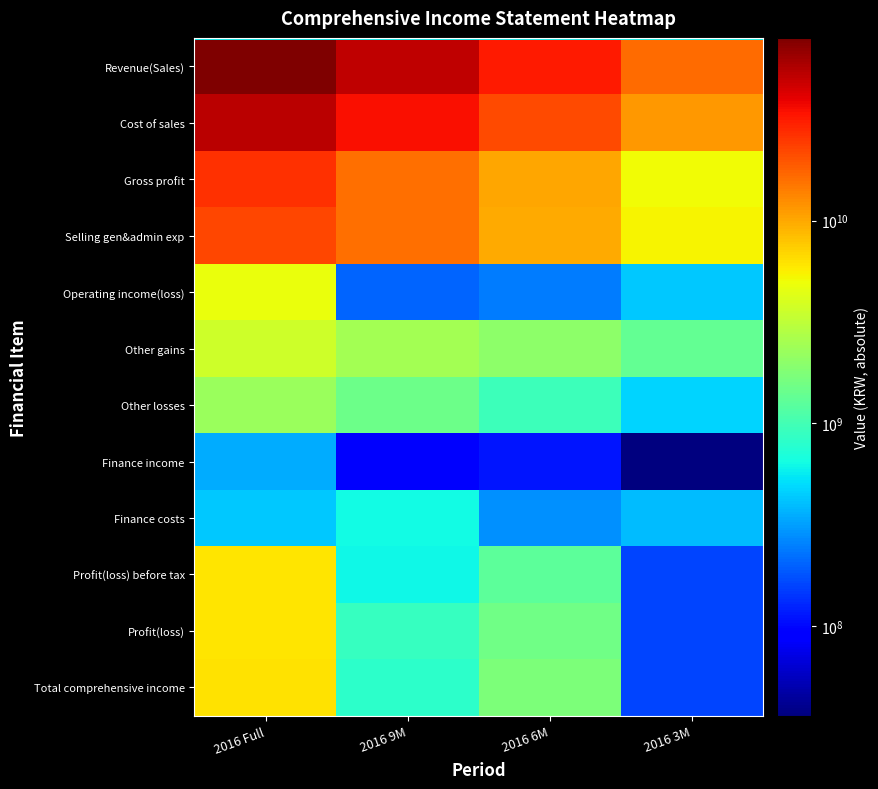

What is the total value across all series at 2016 3M?

41315690073